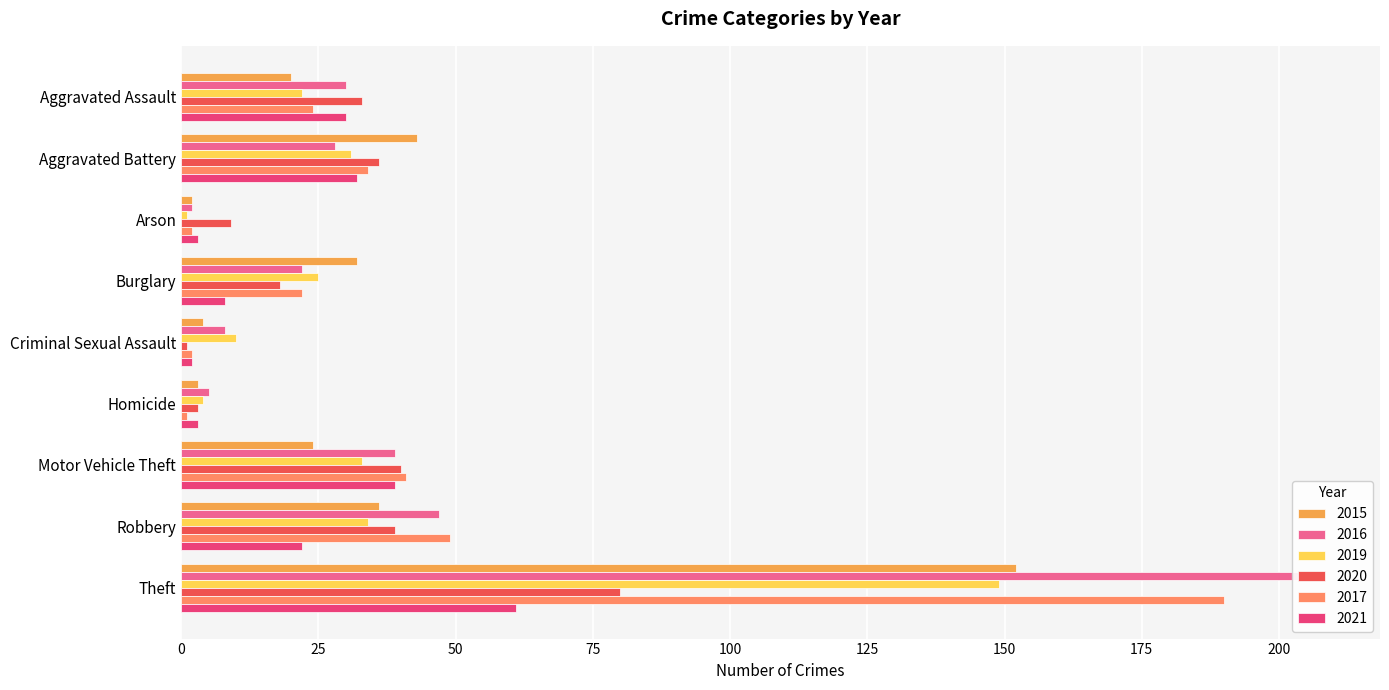

Is it true that 2016 equals 30 at Aggravated Assault?

True